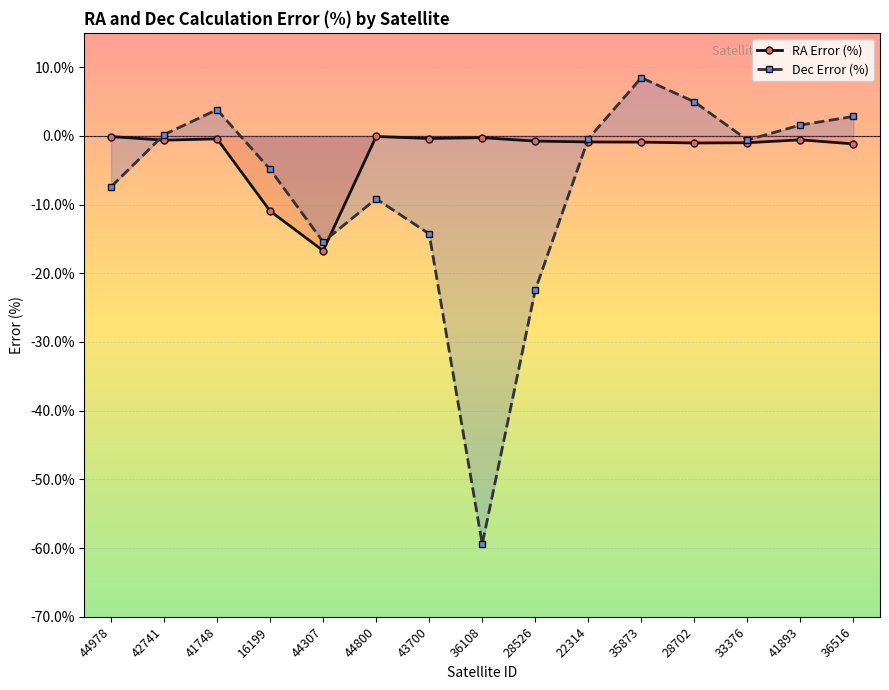

How many data points in Dec Error (%) are less than 0?

9